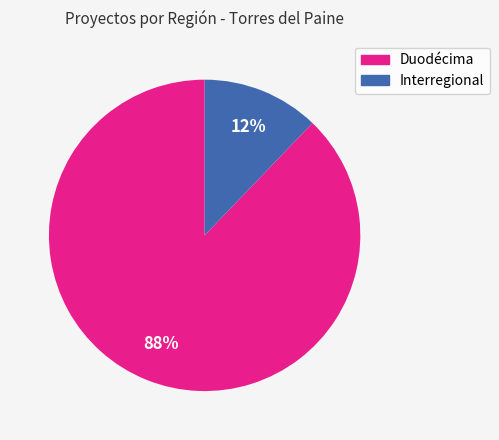

Which slice is the largest?

Duodécima